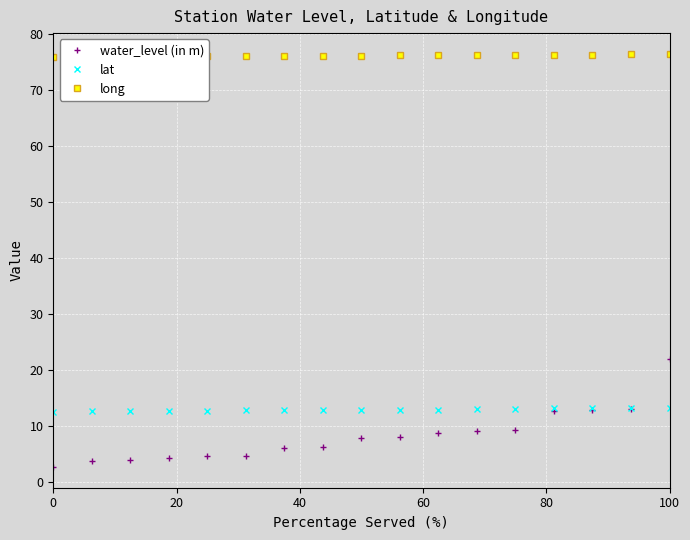

Rank the series by their maximum value, from lowest to highest.

lat, water_level (in m), long